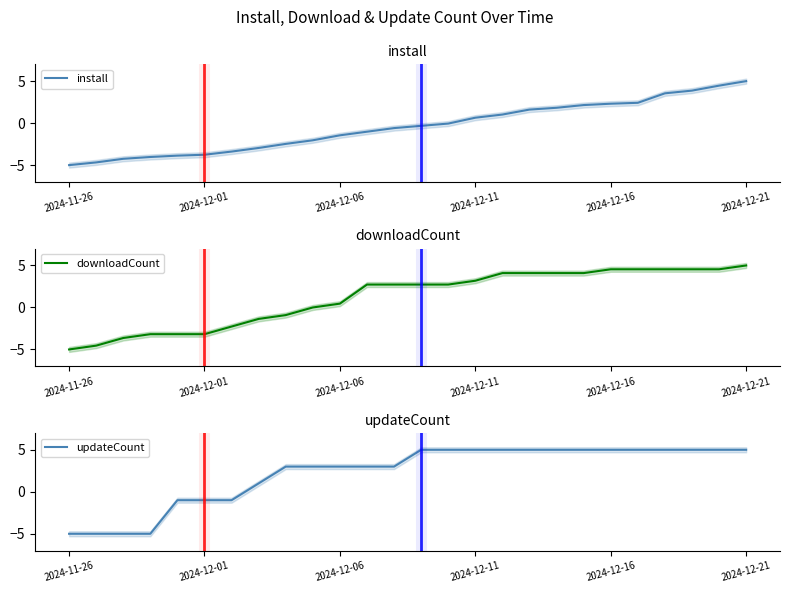

After their last crossing, which series has the higher values: updateCount or downloadCount?

updateCount